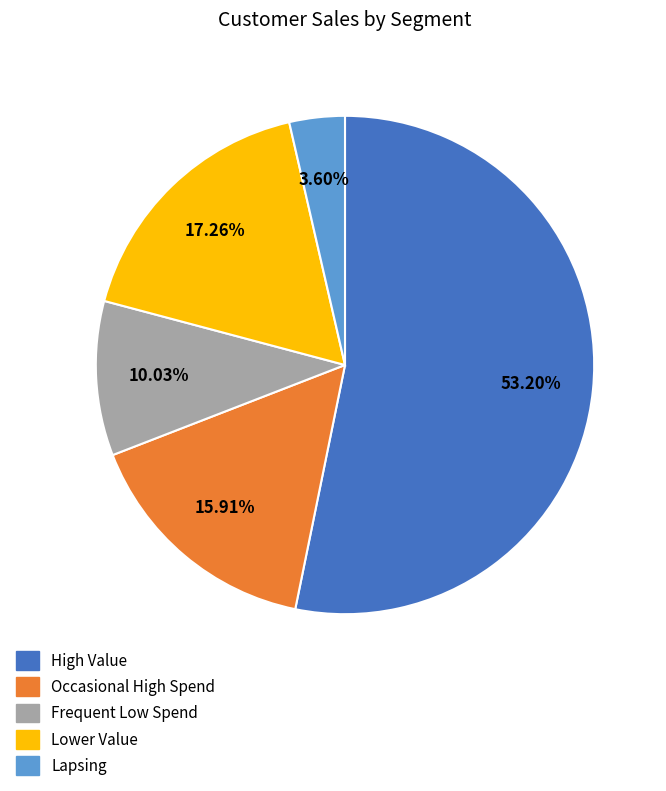

To the nearest percent, what is the difference between the Lower Value and Occasional High Spend slice percentages?

1%